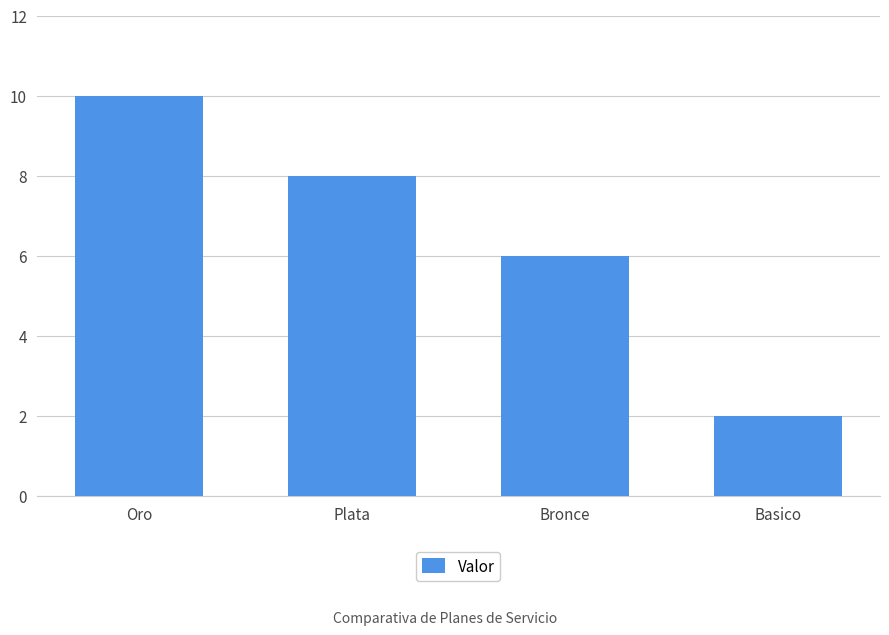

What is the change in value from Bronce to Basico?

-4